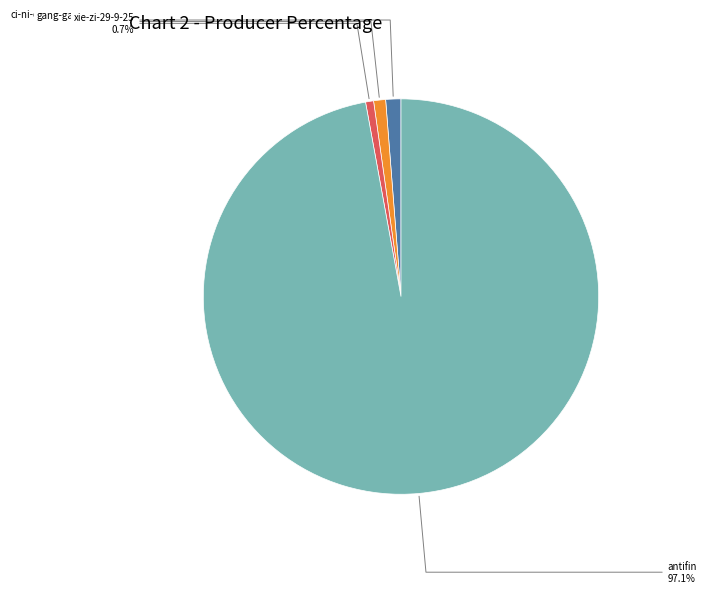

To the nearest percent, what portion does antifin represent?

97%